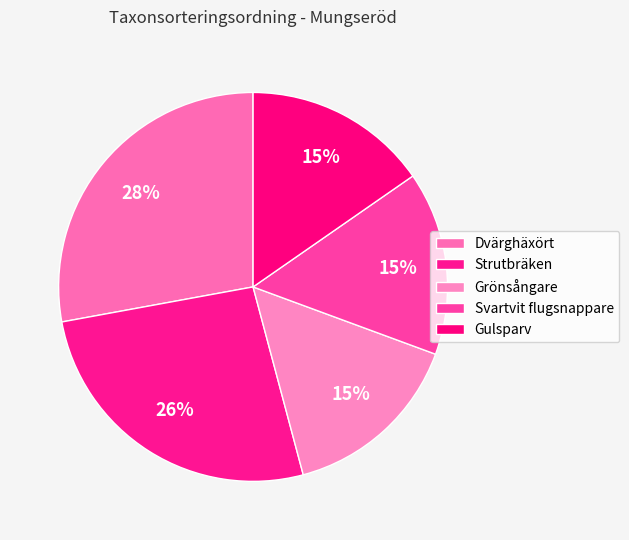

The Strutbräken slice represents 26% of the pie. True or false?

True